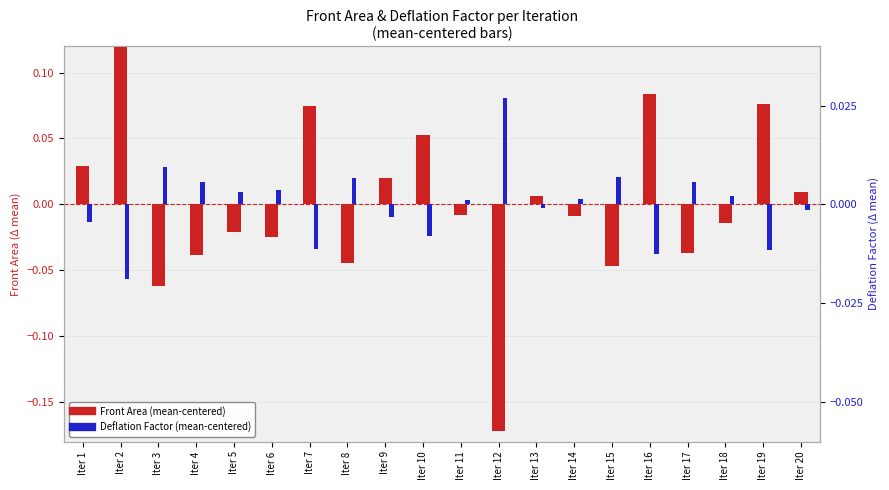

Rank the categories by Front Area (mean-centered) value from lowest to highest.

Iter 12, Iter 3, Iter 15, Iter 8, Iter 4, Iter 17, Iter 6, Iter 5, Iter 18, Iter 14, Iter 11, Iter 13, Iter 20, Iter 9, Iter 1, Iter 10, Iter 7, Iter 19, Iter 16, Iter 2